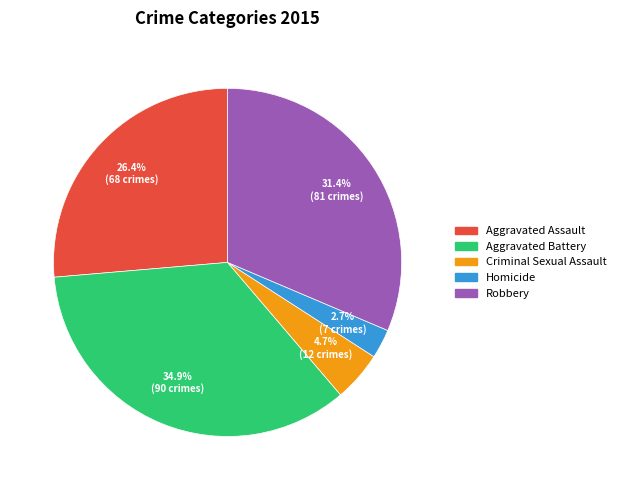

Is there any slice that represents more than half of the pie?

No